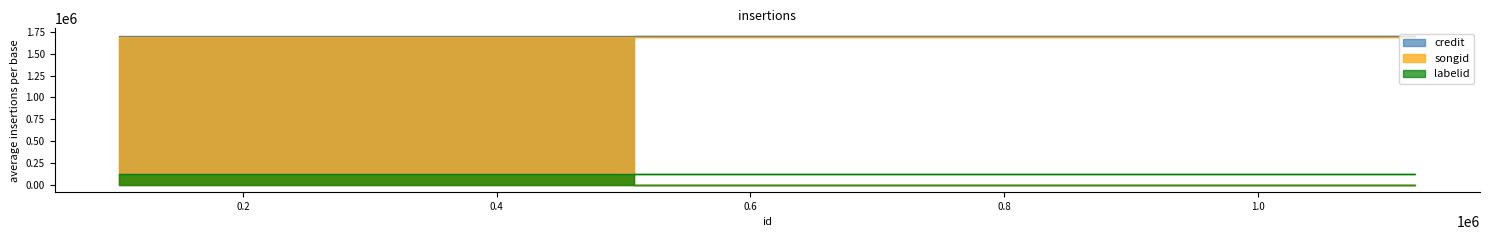

Reading left to right, list all the values displayed in this chart.

credit: 1705994	1705994	1705994
songid: 1692310	1692310	1692310
labelid: 123529	123529	123529